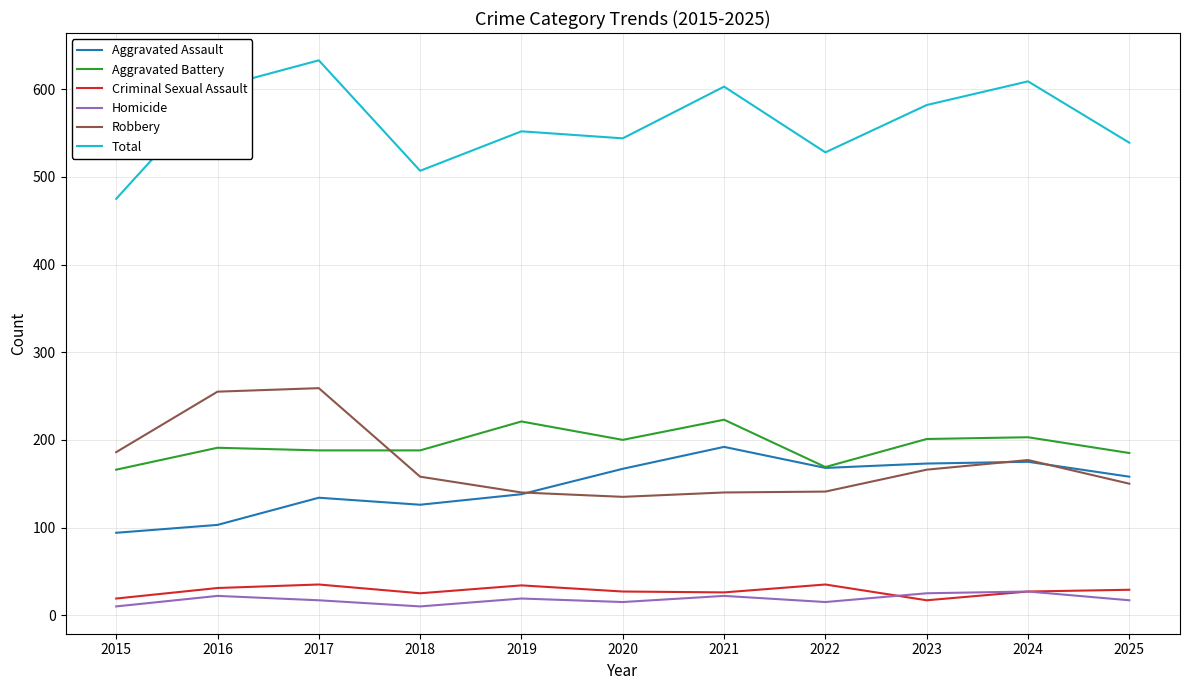

The Robbery series shows 150 at 2025. True or false?

True